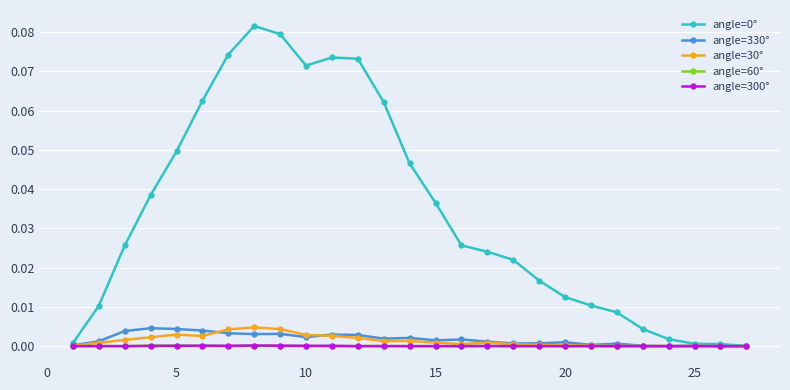

True or false: angle=300° has more than 1 points higher than both neighbors.

True